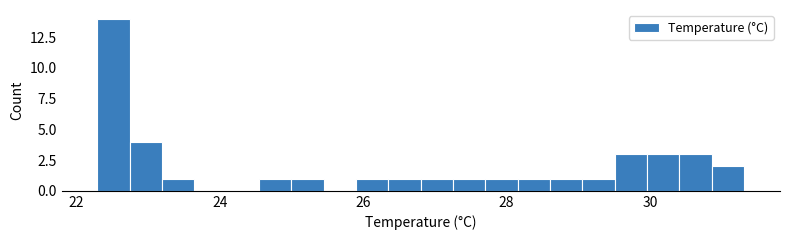

Around what value on the x-axis is the tallest bar? Give the approximate position of its centre, as read against the axis.

22.6